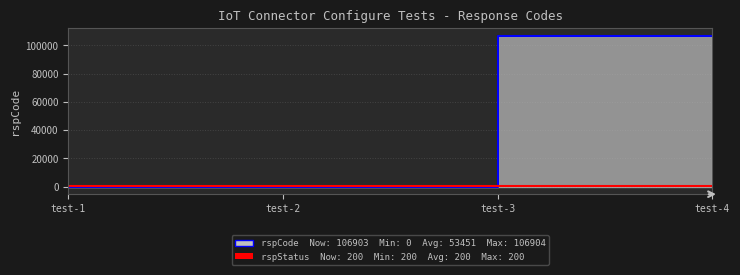

Where is the data nearest to the value 53452?

test-4